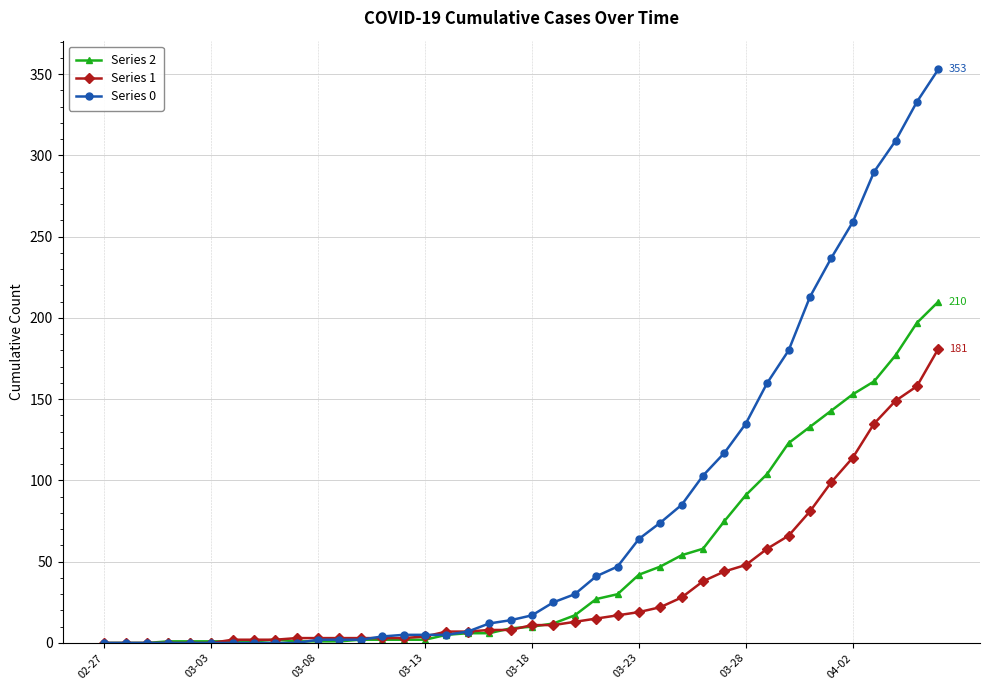

Count the number of categories in the chart.

40